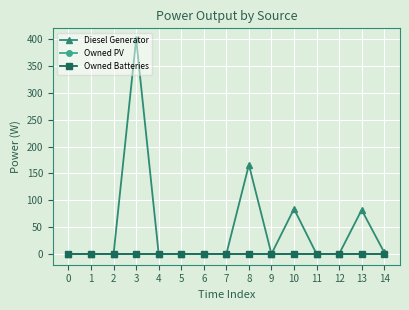

True or false: Owned PV and Diesel Generator intersect in this chart.

False